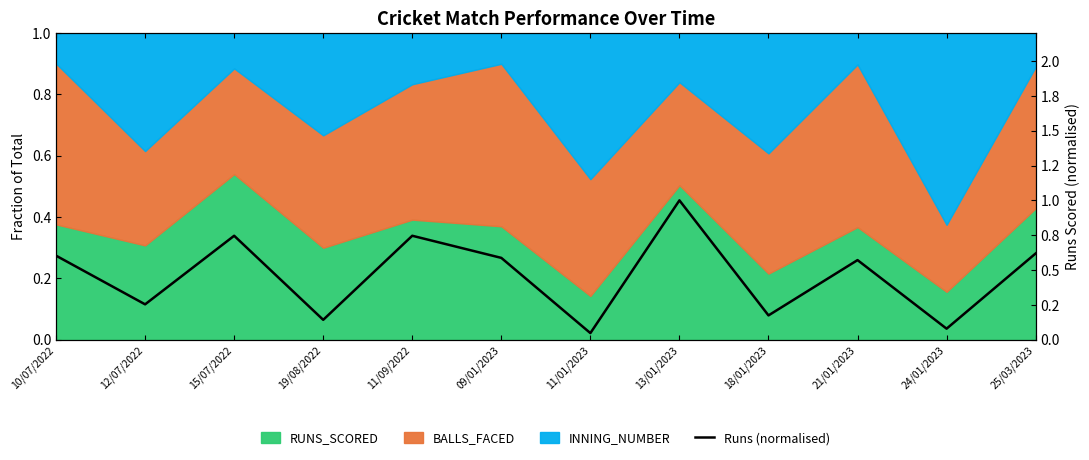

Is it true that the value at 09/01/2023 is 0.6?

True